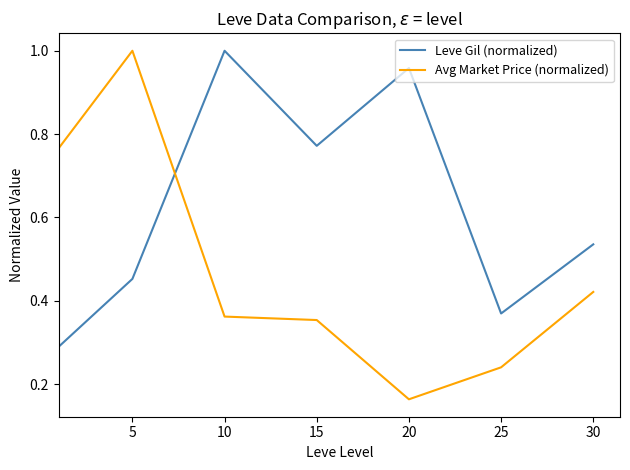

Which series has the widest spread of values?

Avg Market Price (normalized)